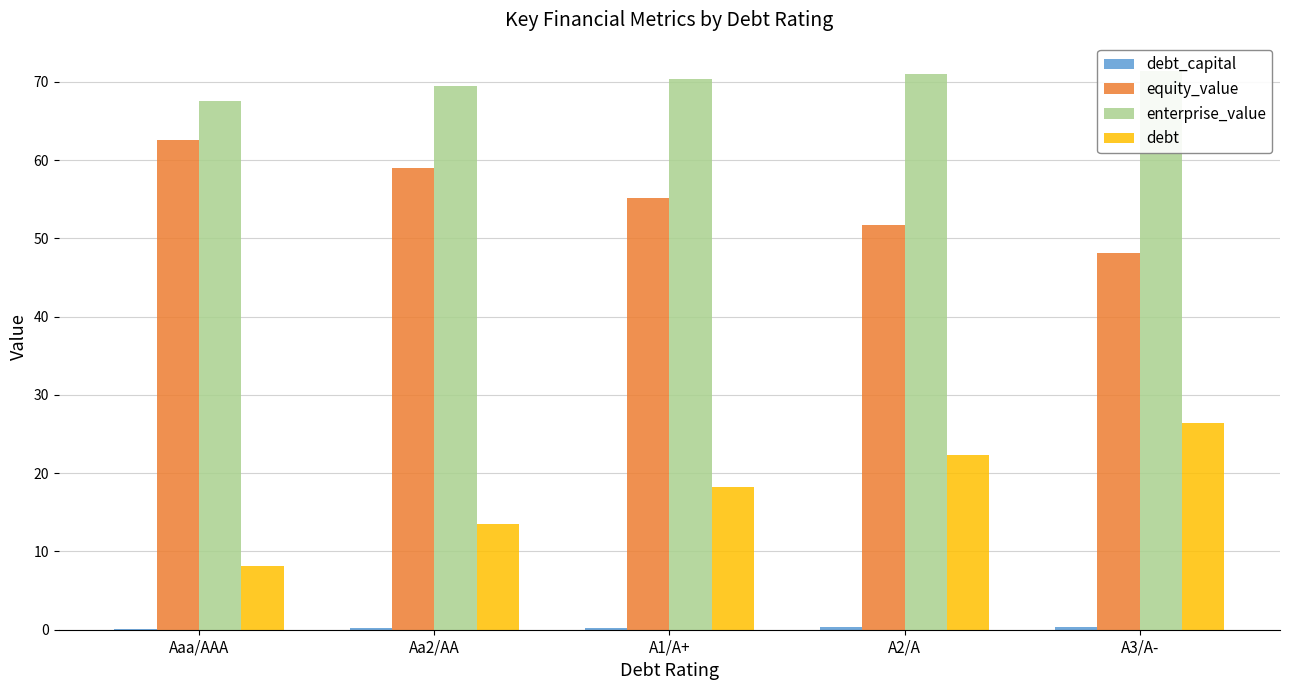

At A1/A+, list the series in order from largest to smallest.

enterprise_value, equity_value, debt, debt_capital